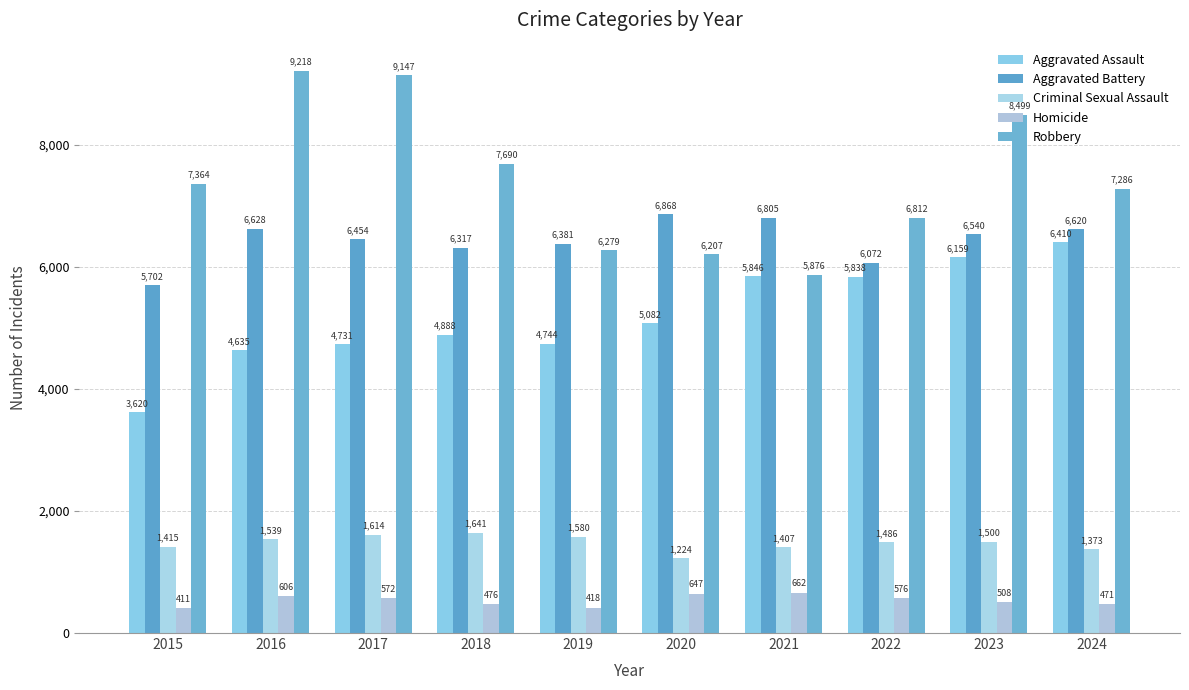

The Aggravated Assault series shows 5838 at 2022. True or false?

True